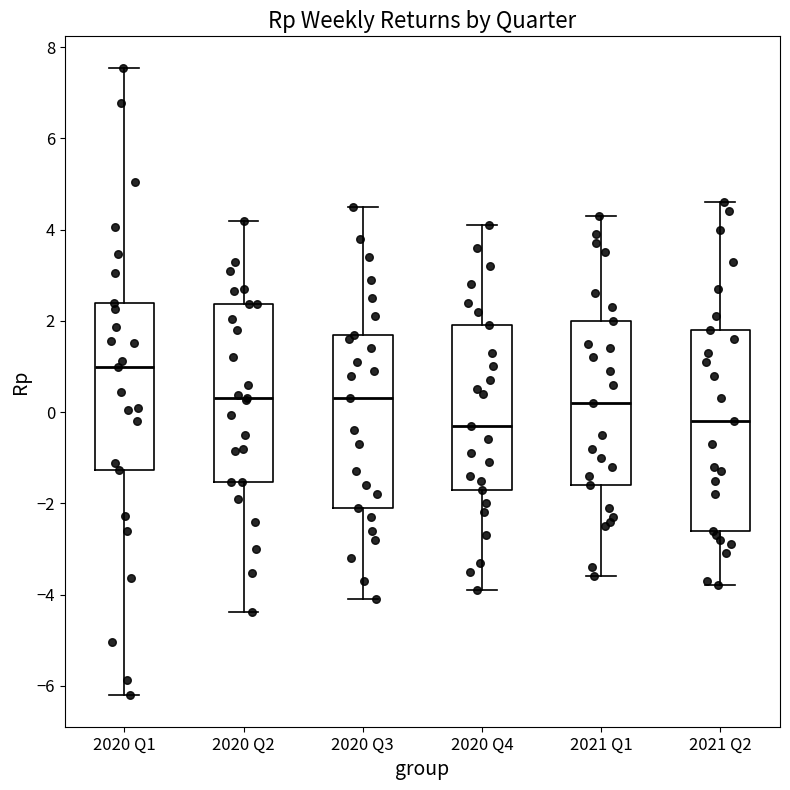

Reading left to right, read every box against the y-axis: the position of its median line, the range the box covers, and the ends of its whiskers. The values are not printed on the chart, so give them approximately, as read against the axis.

2020 Q1: median 1.0, box -1.2 to 2.4, whiskers -6.2 to 7.6
2020 Q2: median 0.4, box -1.6 to 2.4, whiskers -4.4 to 4.2
2020 Q3: median 0.4, box -2.0 to 1.8, whiskers -4.0 to 4.6
2020 Q4: median -0.2, box -1.6 to 2.0, whiskers -3.8 to 4.2
2021 Q1: median 0.2, box -1.6 to 2.0, whiskers -3.6 to 4.4
2021 Q2: median -0.2, box -2.6 to 1.8, whiskers -3.8 to 4.6